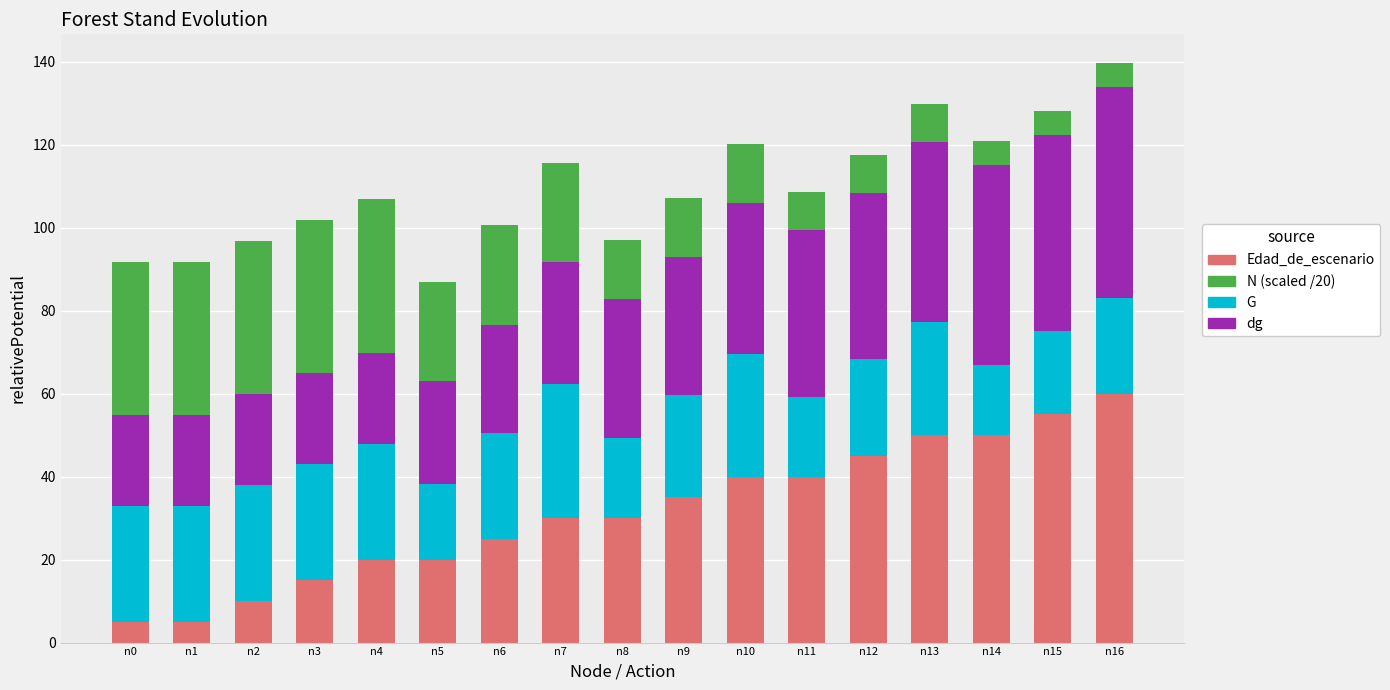

What is the total value across all series at n8?

97.2